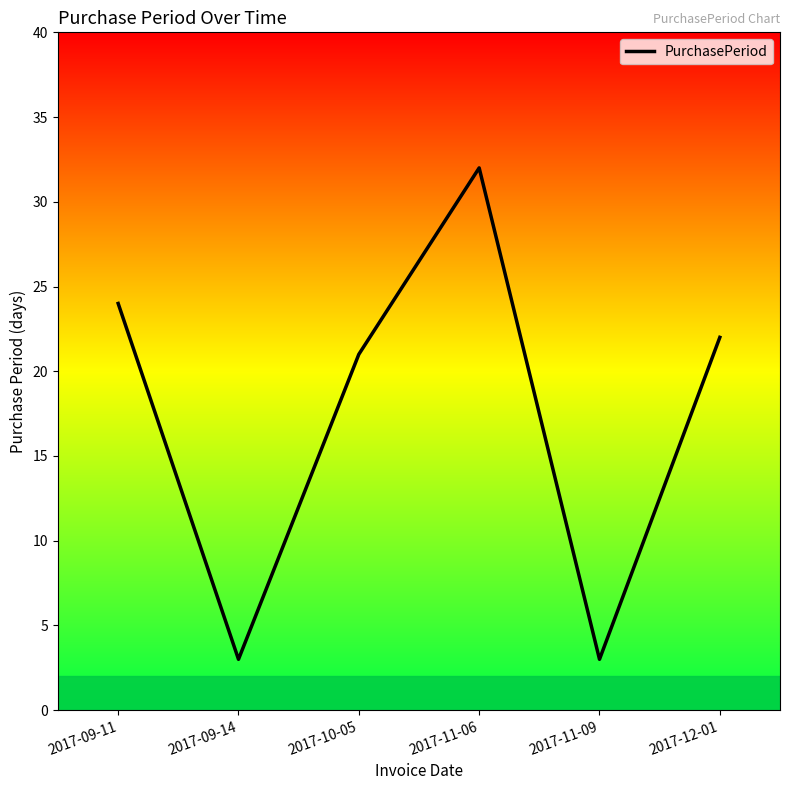

What is the difference between the values at 2017-09-11 and 2017-11-06?

8